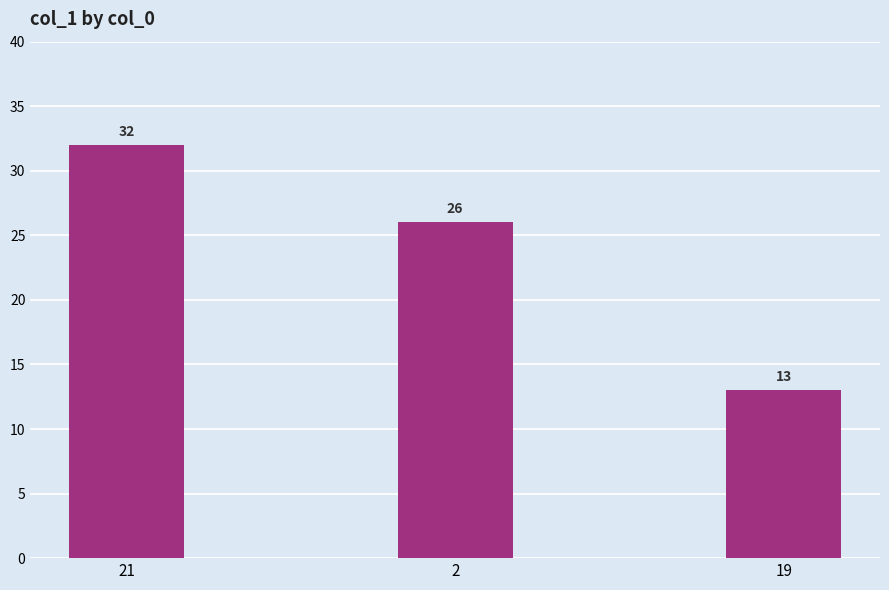

Approximately how many times larger is the value at 19 compared to 2?

0.5